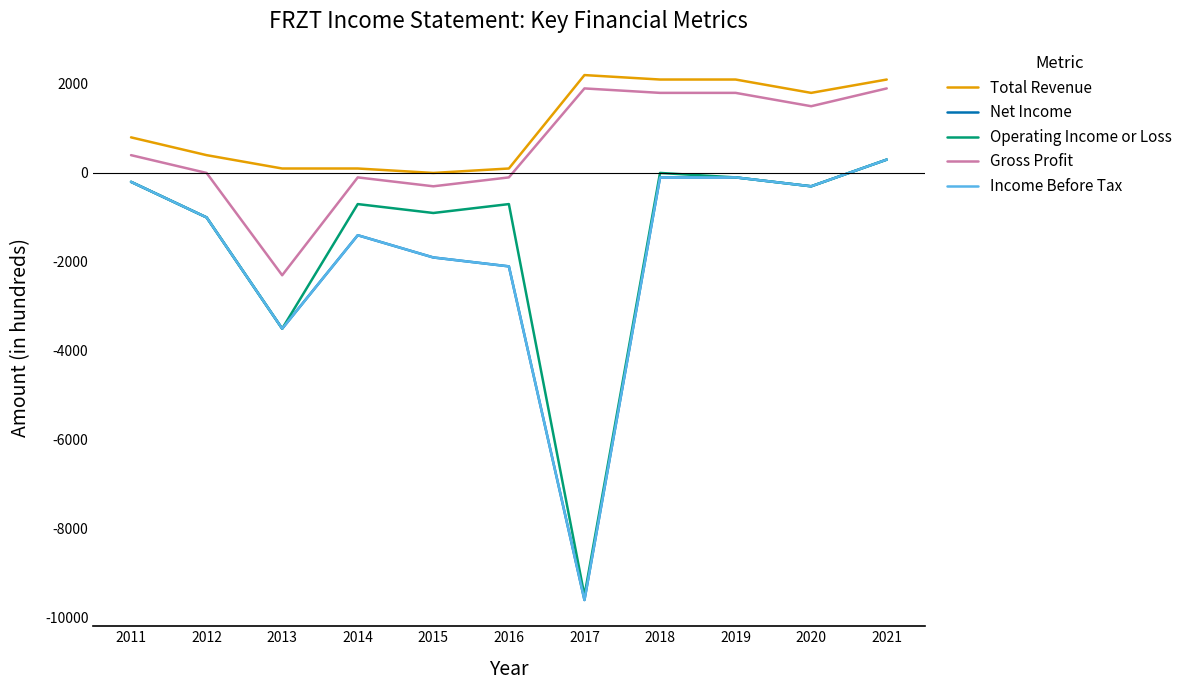

Which series has the largest range (max minus min)?

Net Income